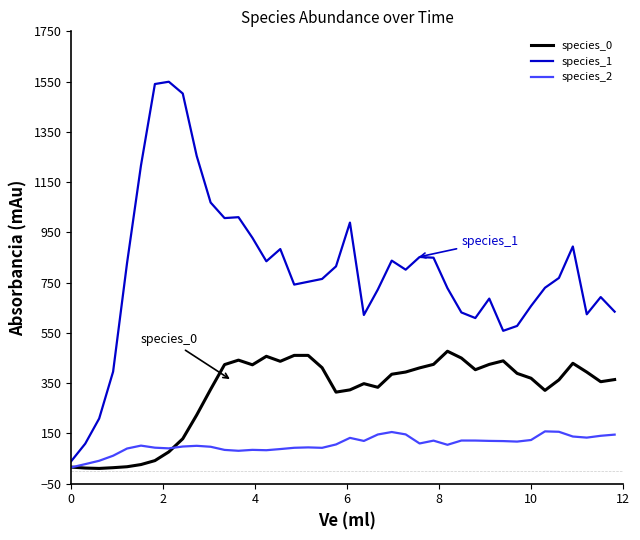

Which series has the largest range (max minus min)?

species_1